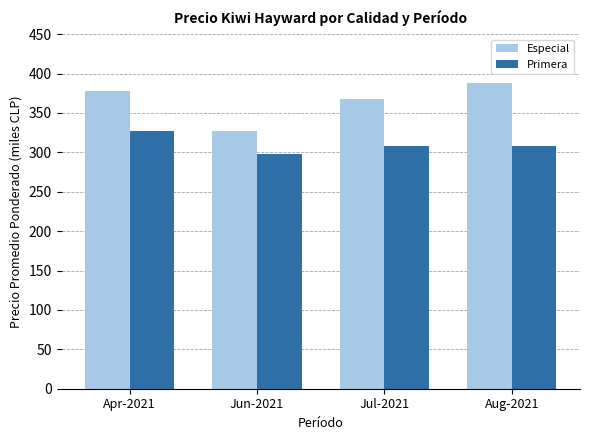

The Especial series shows 367.5 at Jul-2021. True or false?

True